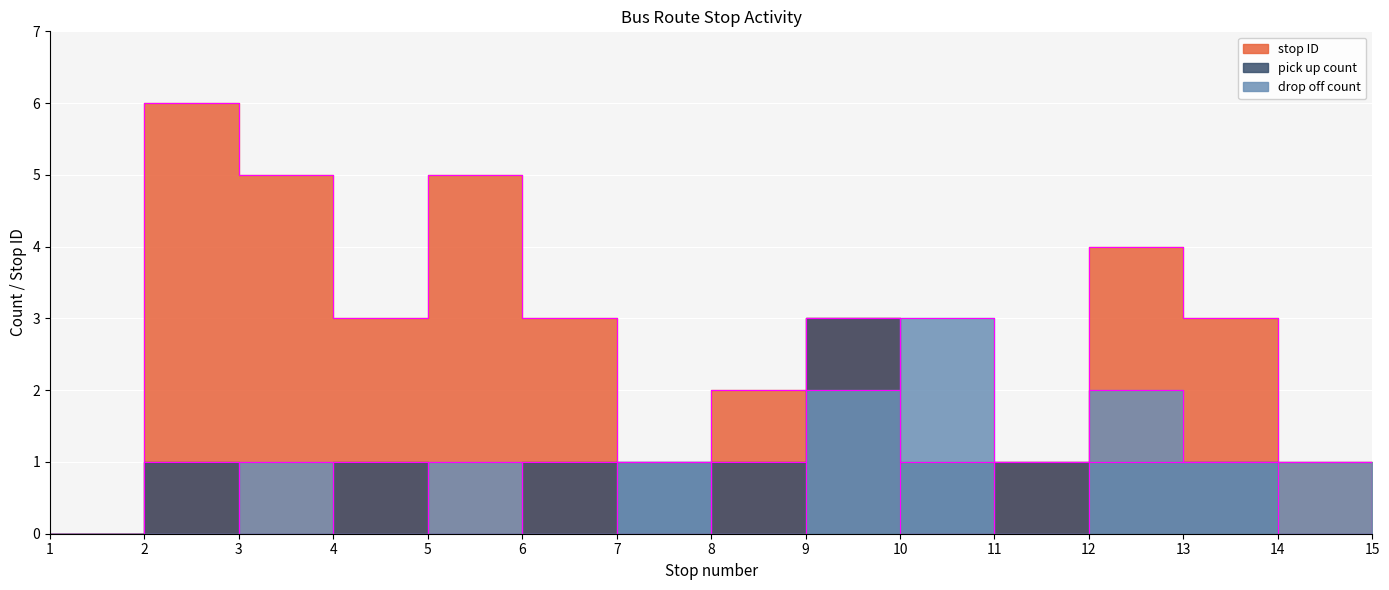

What value does the drop off count series have at 13?

1